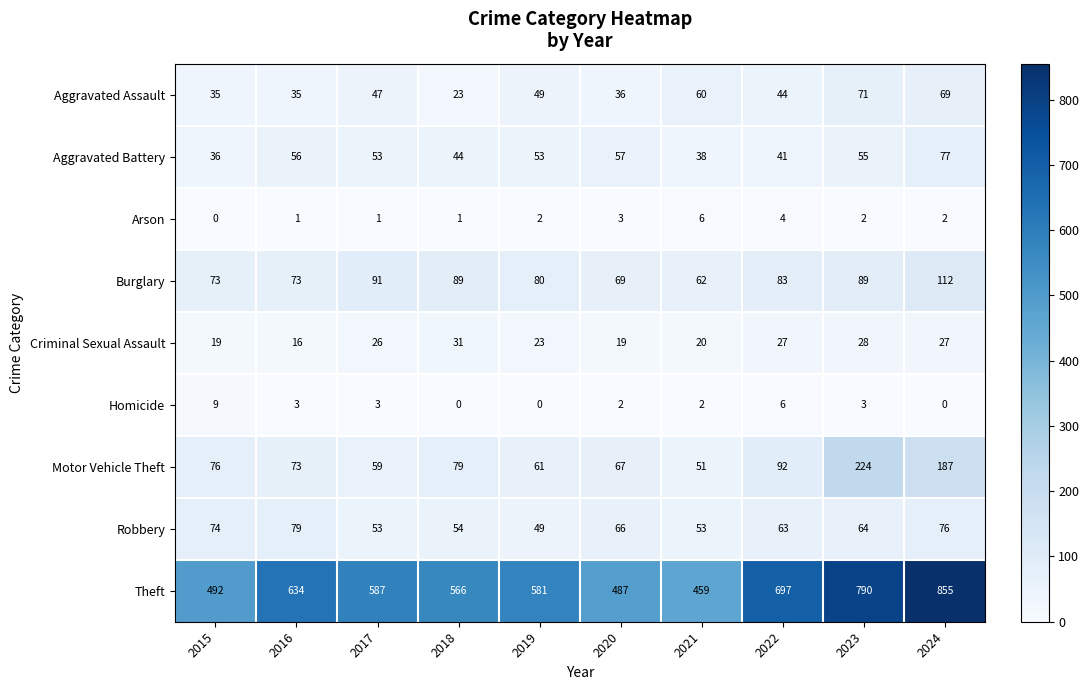

What is the total value across all series at 2017?

920